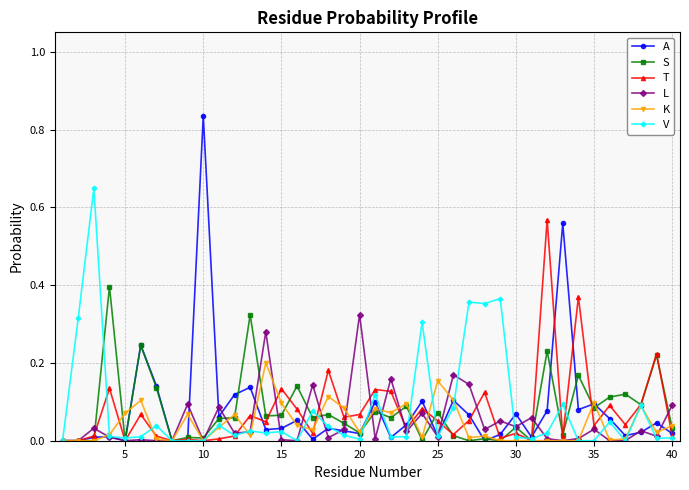

Which series has the largest range (max minus min)?

A